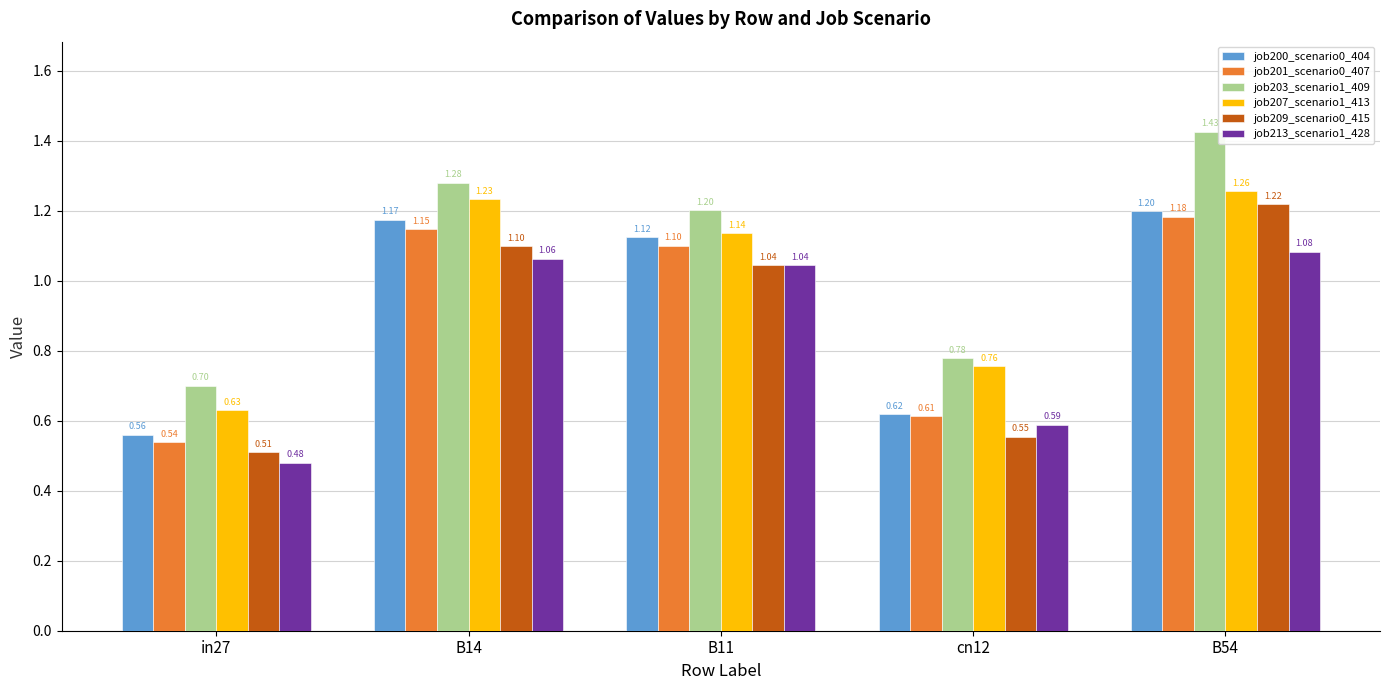

Rank the series by their maximum value, from highest to lowest.

job203_scenario1_409, job207_scenario1_413, job209_scenario0_415, job200_scenario0_404, job201_scenario0_407, job213_scenario1_428